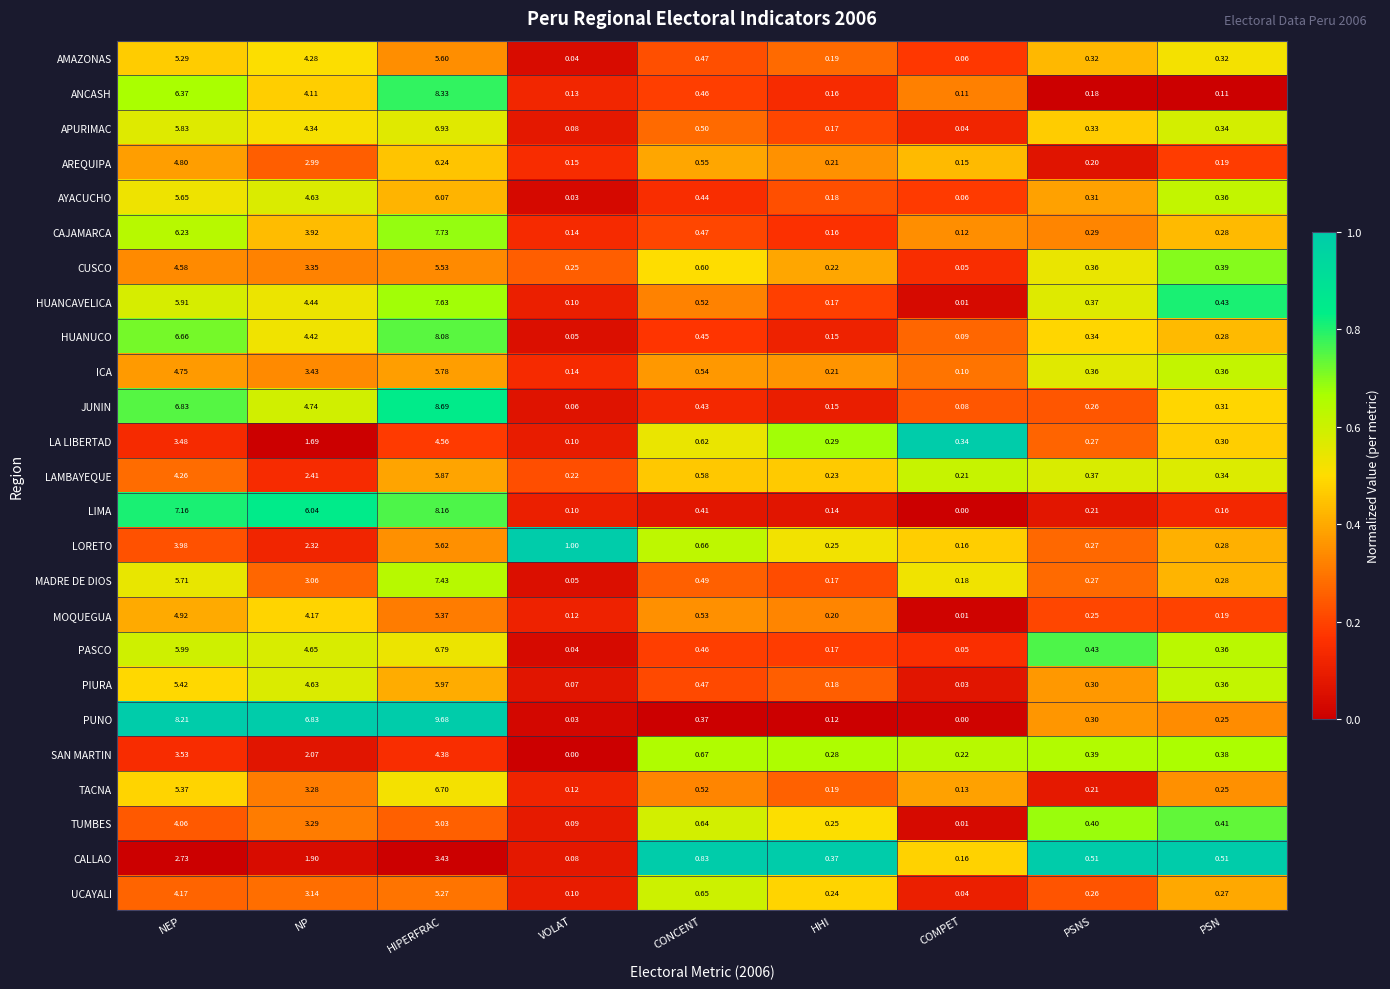

At which label is PUNO closest to 4?

NP